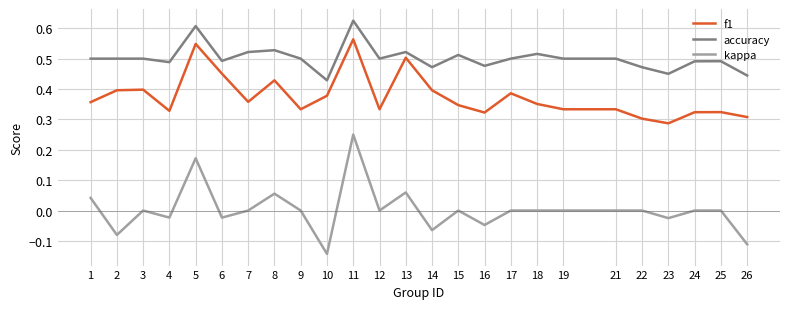

Which series has the widest spread of values?

kappa